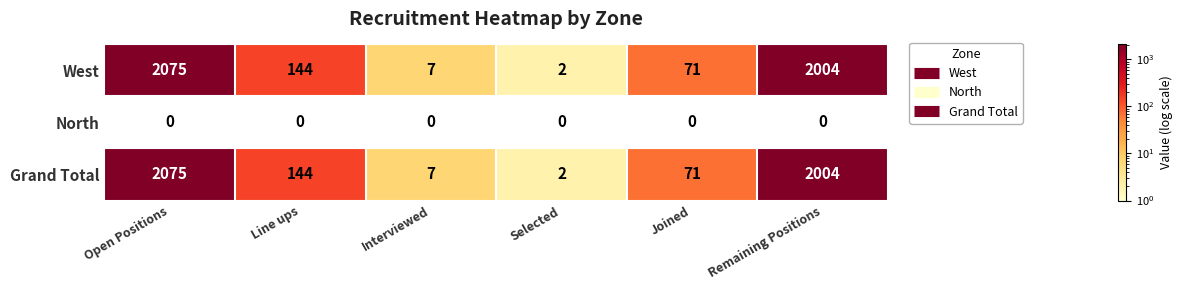

Reading left to right, extract all data points from this chart.

West: Open Positions=2075	Line ups=144	Interviewed=7	Selected=2	Joined=71	Remaining Positions=2004
North: Open Positions=0	Line ups=0	Interviewed=0	Selected=0	Joined=0	Remaining Positions=0
Grand Total: Open Positions=2075	Line ups=144	Interviewed=7	Selected=2	Joined=71	Remaining Positions=2004